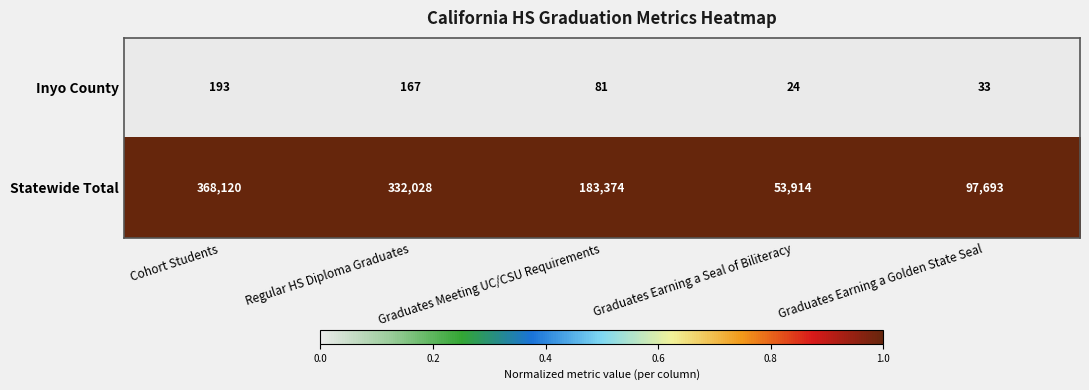

What is the spread (max minus min) of values at Graduates Meeting UC/CSU Requirements?

183293